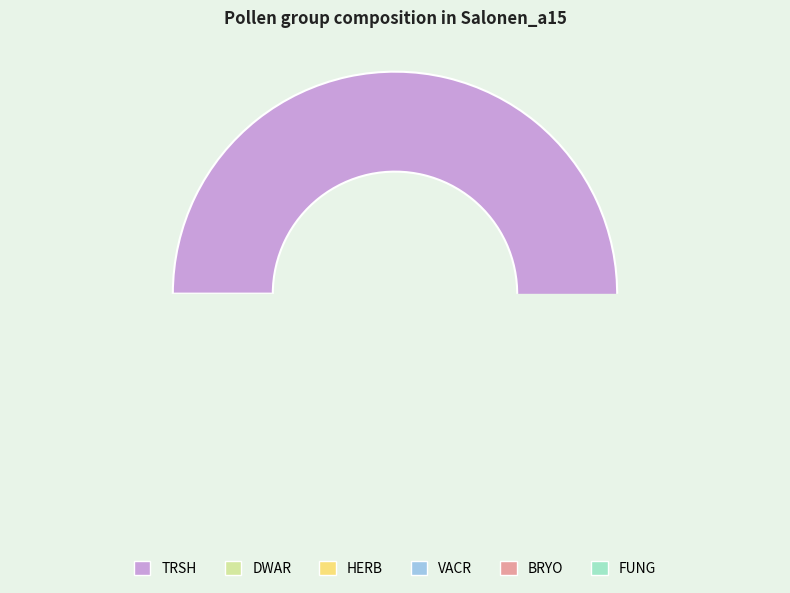

How many segments does this pie chart have?

6